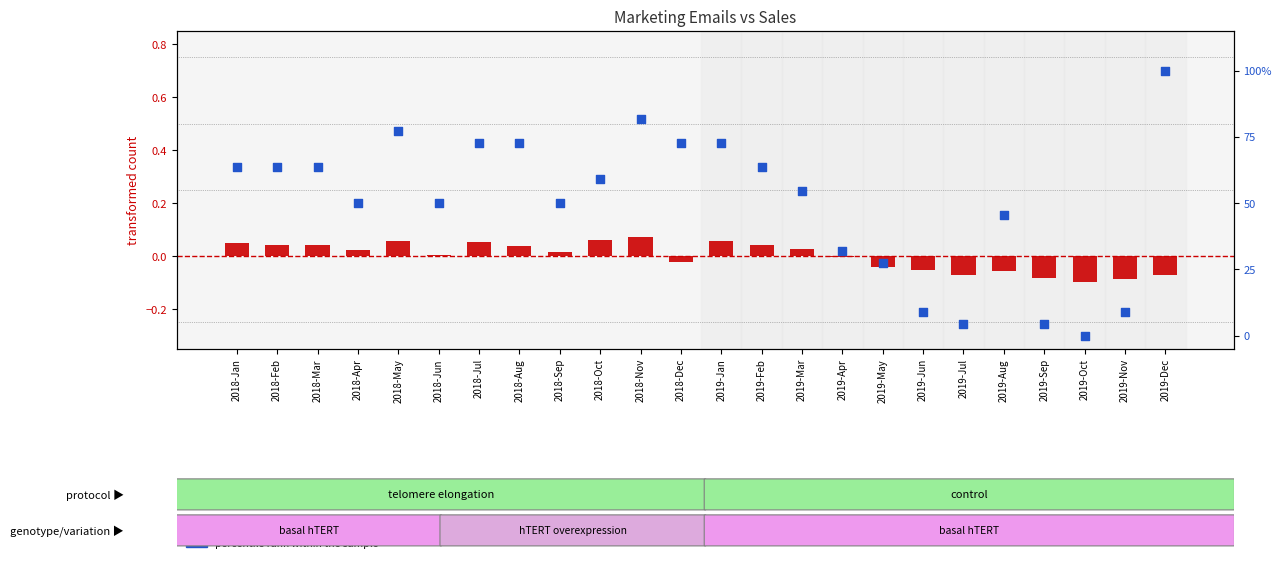

What are all the series names shown in the legend?

transformed count, percentile rank within the sample